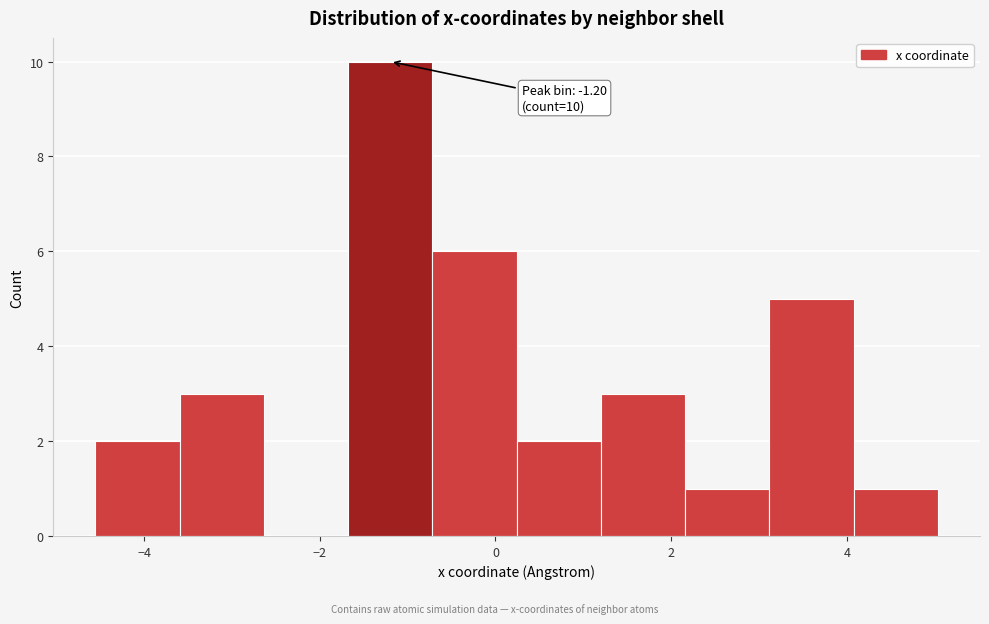

Over which range of the x-axis is the bar tallest?

-1.6 to -0.8